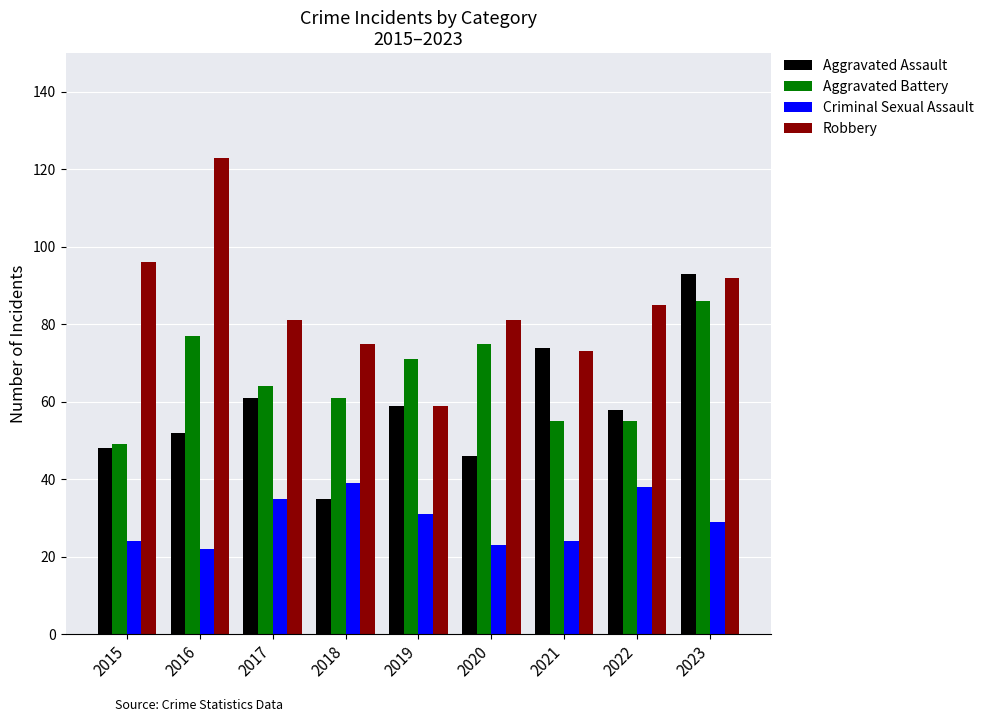

Does the chart contain any negative values?

No